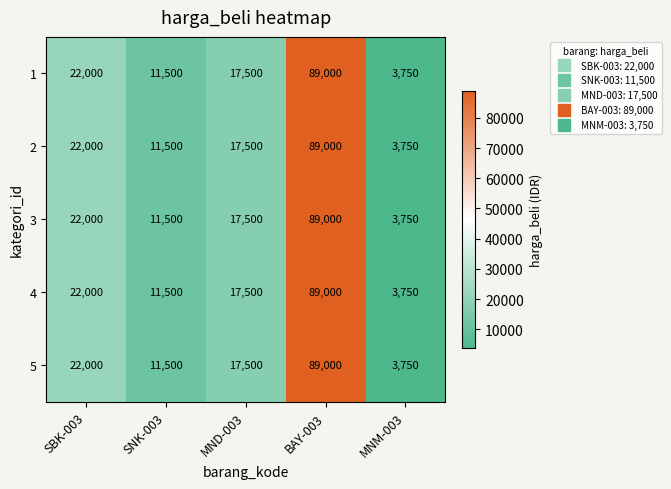

At how many categories does at least one series exceed 53955?

1